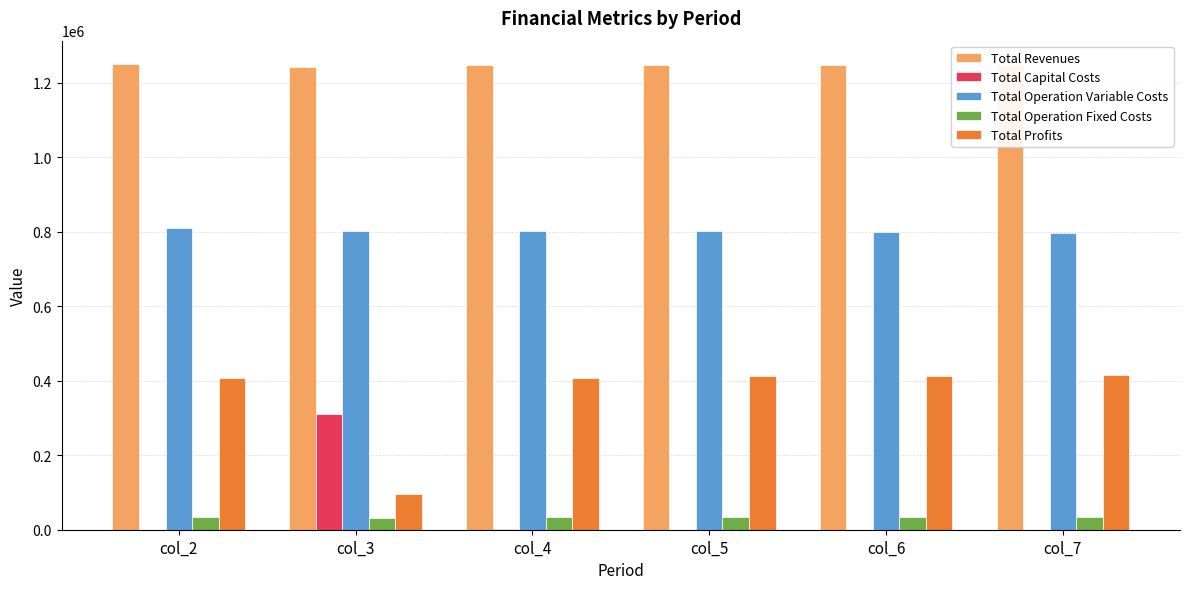

Which series has the largest total across all categories?

Total Revenues